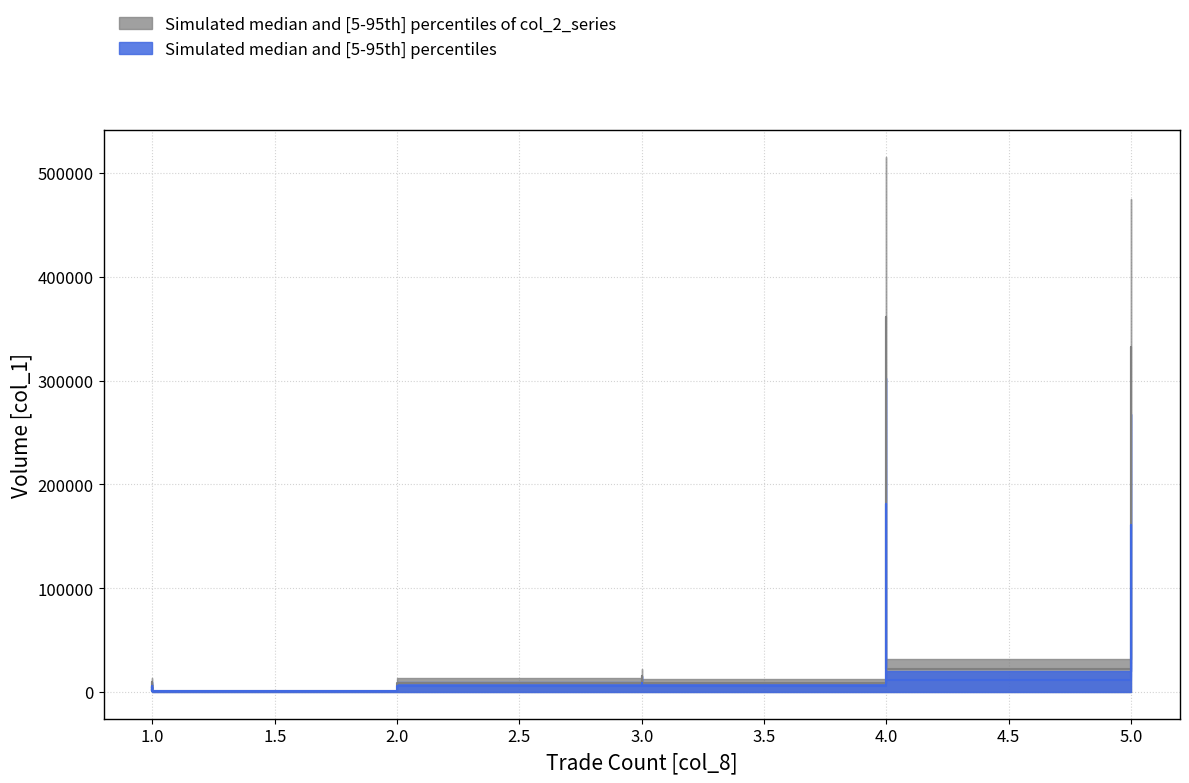

What is the average value of the col_1 series?

46667